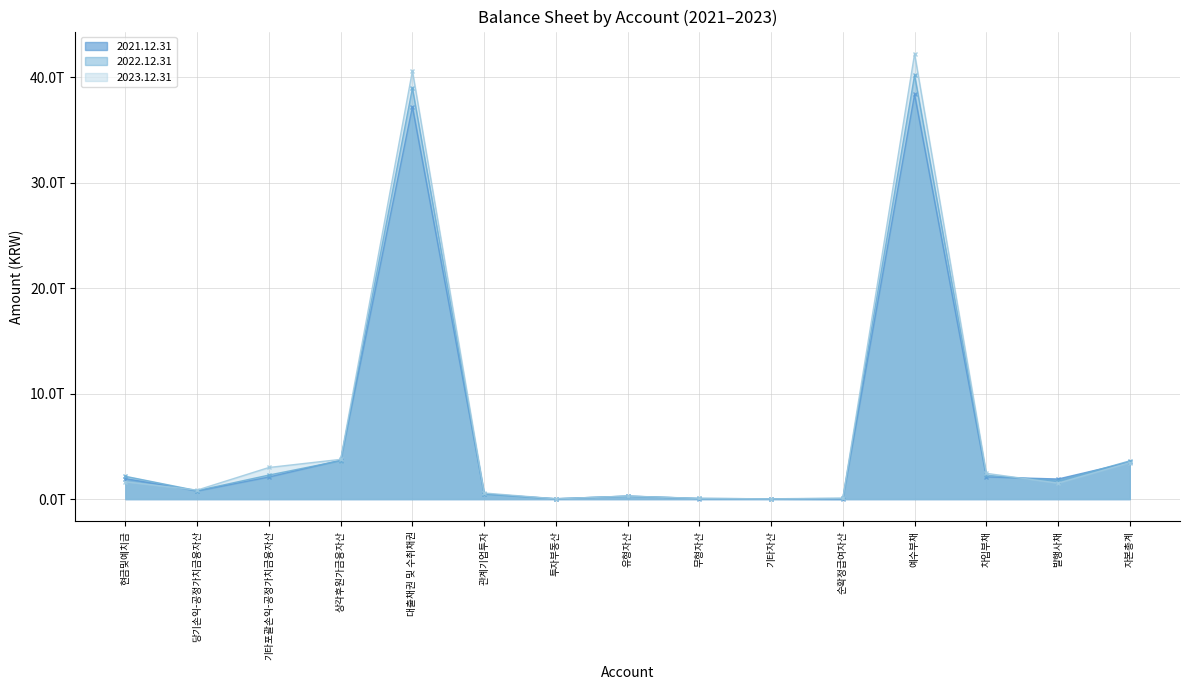

Which series has the largest range (max minus min)?

2023.12.31